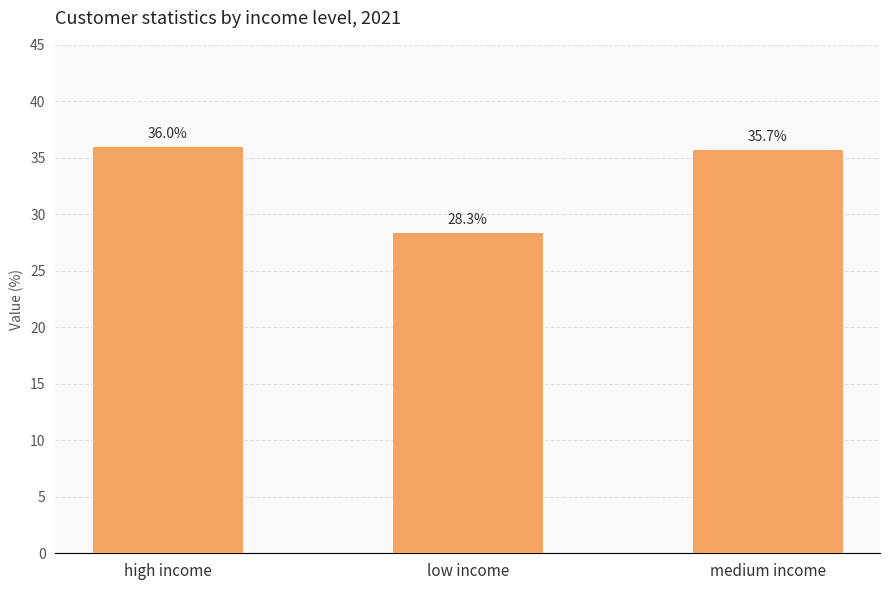

What is the maximum value shown in the chart?

36.0